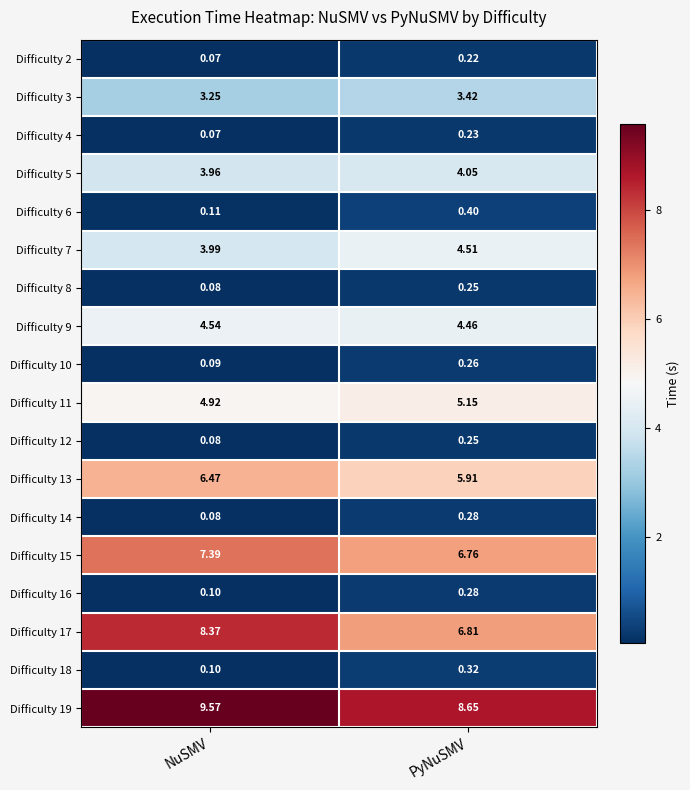

Where does the Difficulty 19 series first go above 9?

NuSMV